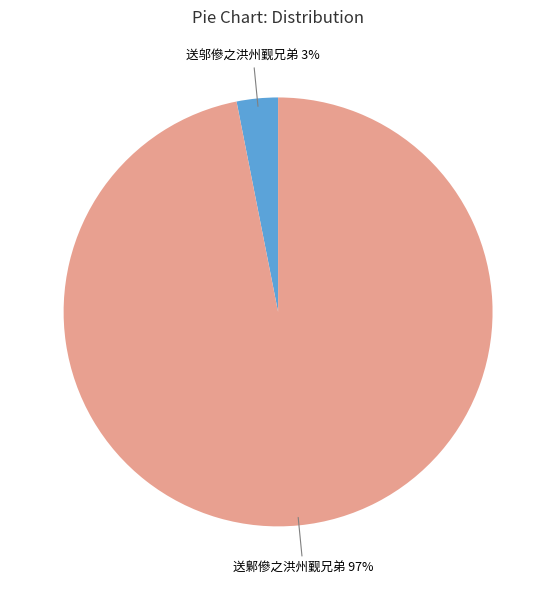

To the nearest percent, what is the difference between the largest and smallest slice percentages?

94%